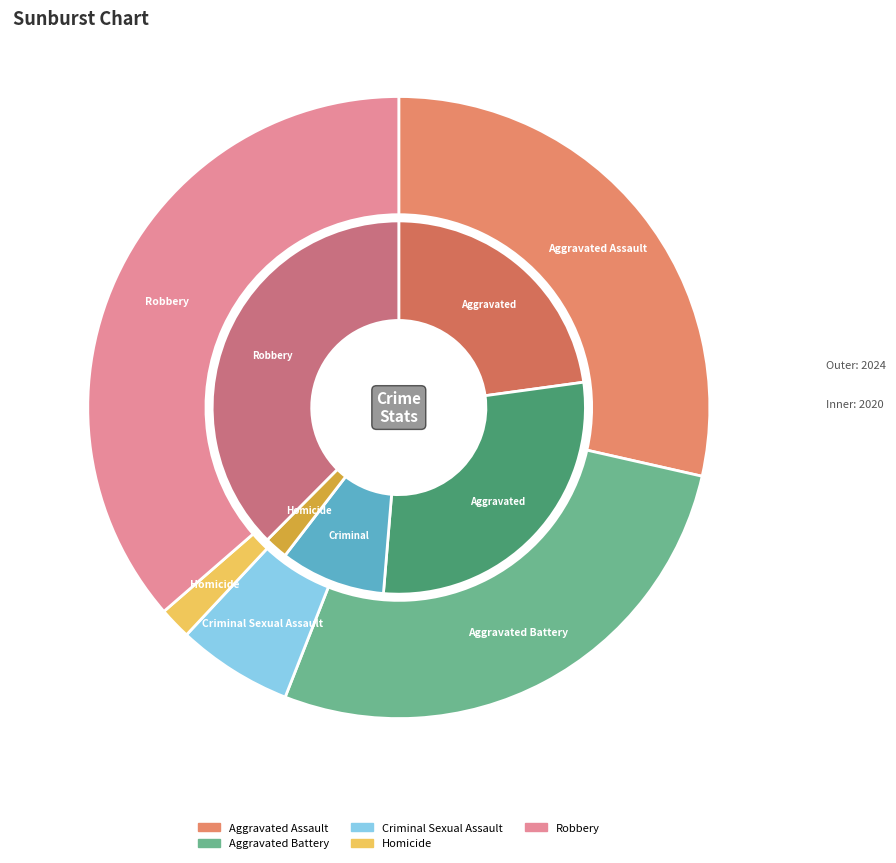

Rank the series by their average value, from lowest to highest.

values_2020, values_2024